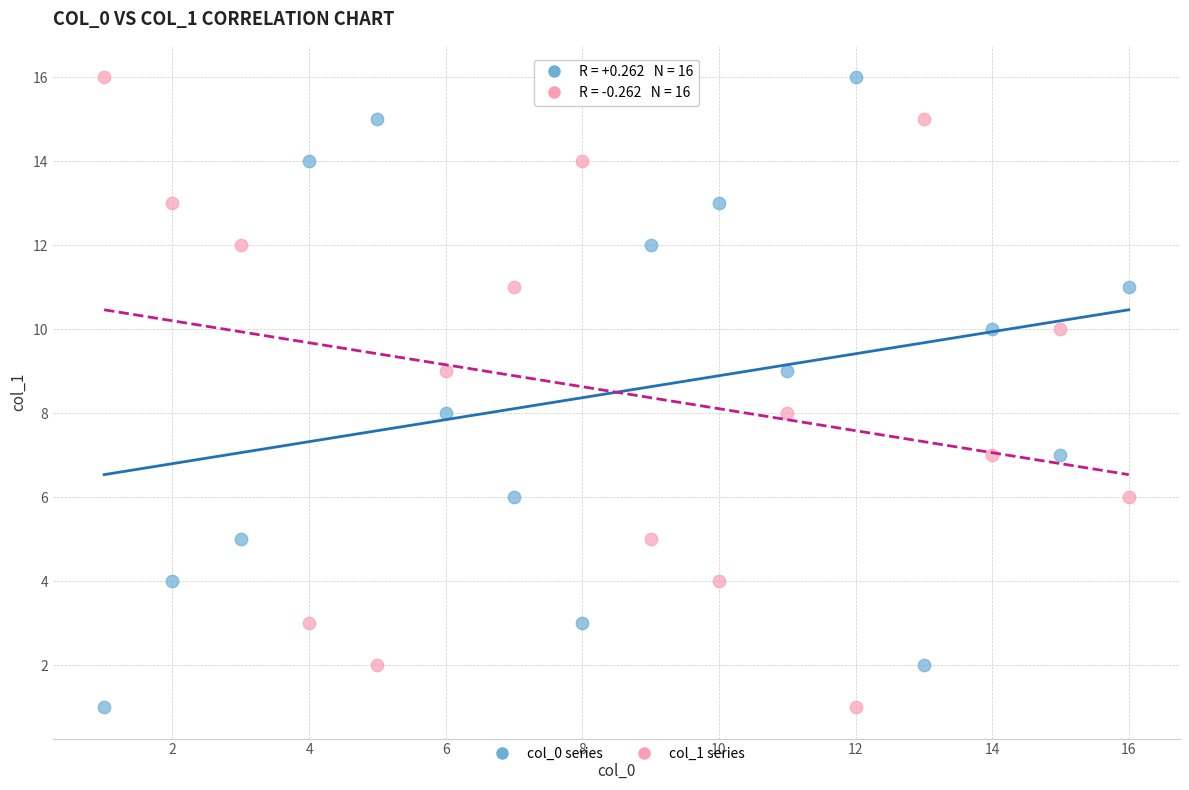

What is the X range (max minus min) for the scatter plot?

15